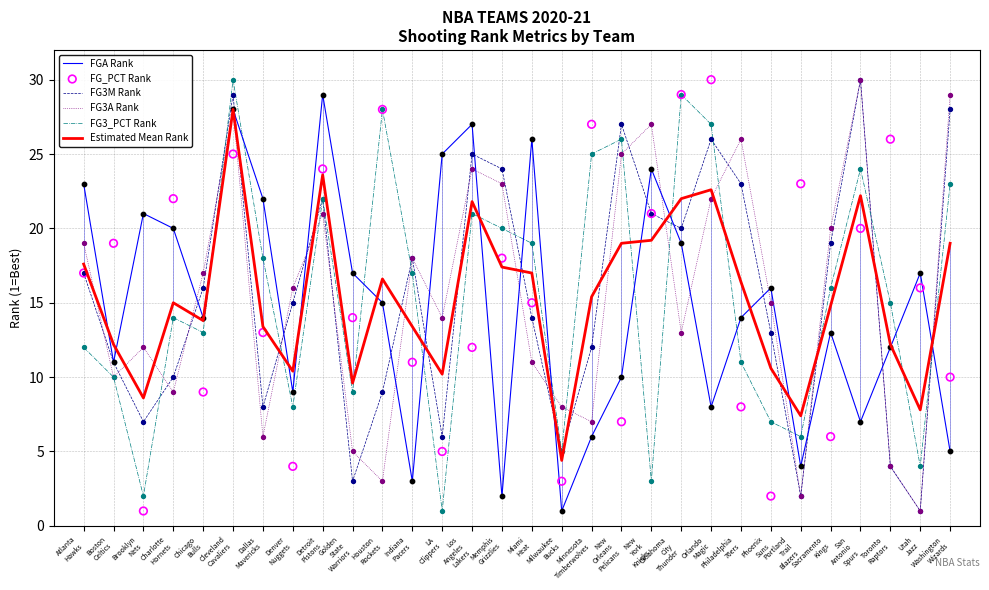

What is the total value across all series at Golden
State
Warriors?

57.6